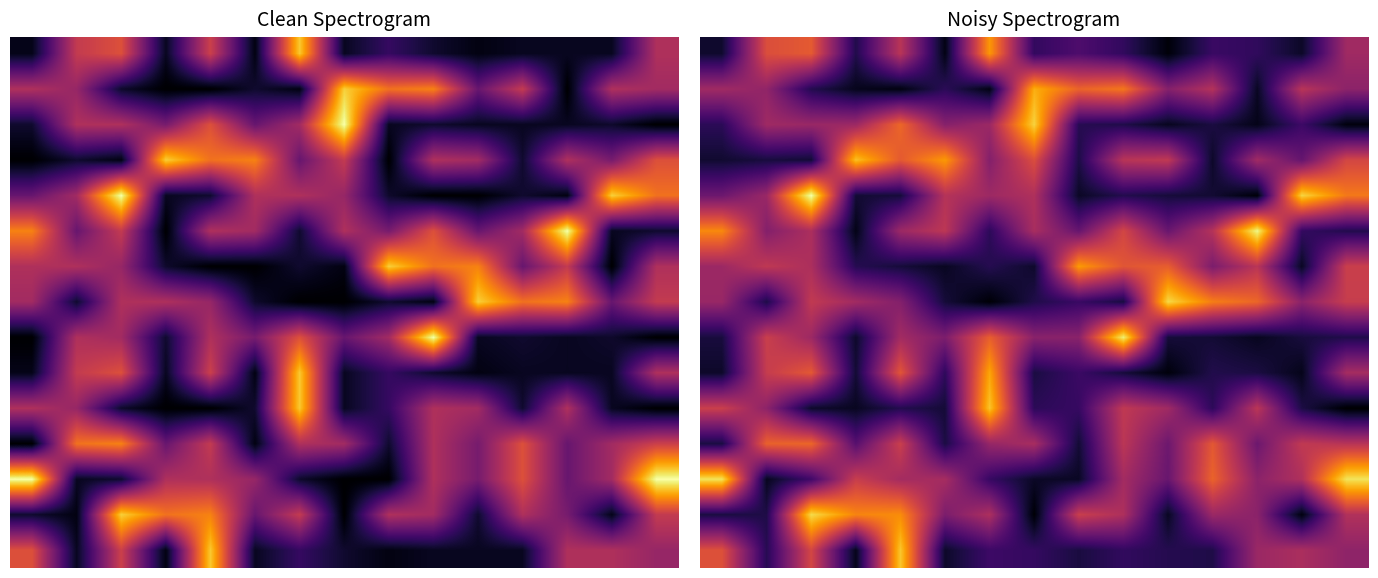

Which category has the lowest value in the 10 series?

14